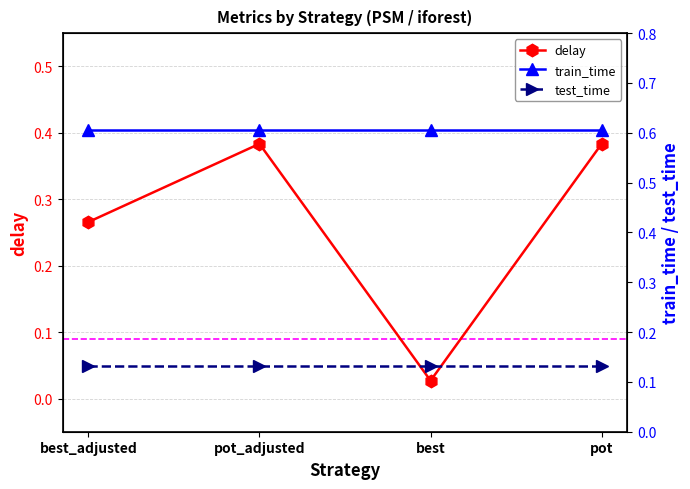

Reading left to right, extract all data points from this chart.

delay: 0.3	0.4	0.0	0.4
train_time: 0.6	0.6	0.6	0.6
test_time: 0.1	0.1	0.1	0.1